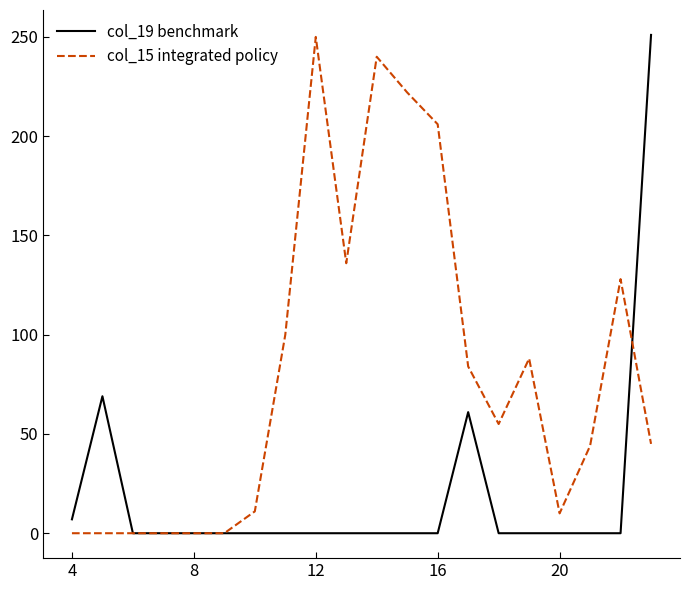

What is the greatest value displayed?

251